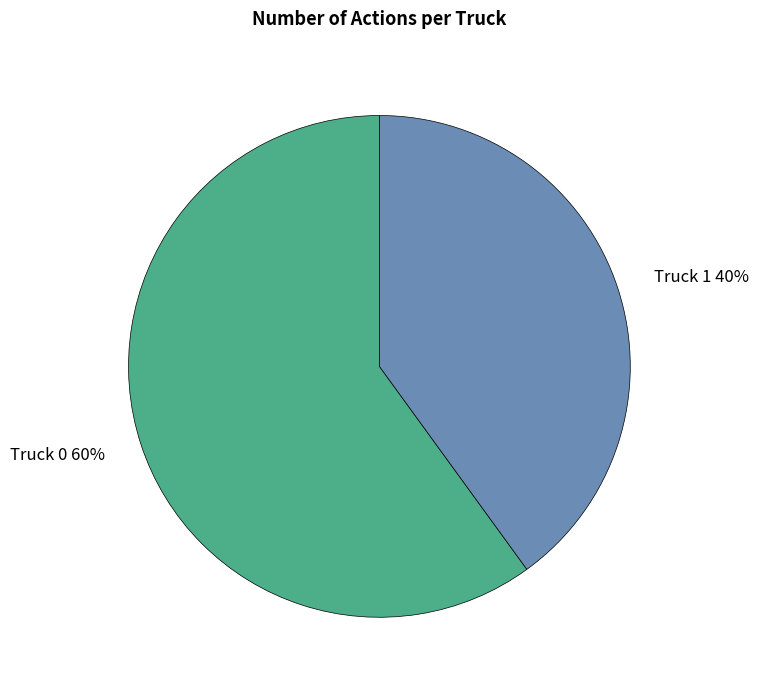

Do Truck 0 and Truck 1 together represent more than half of the pie?

Yes